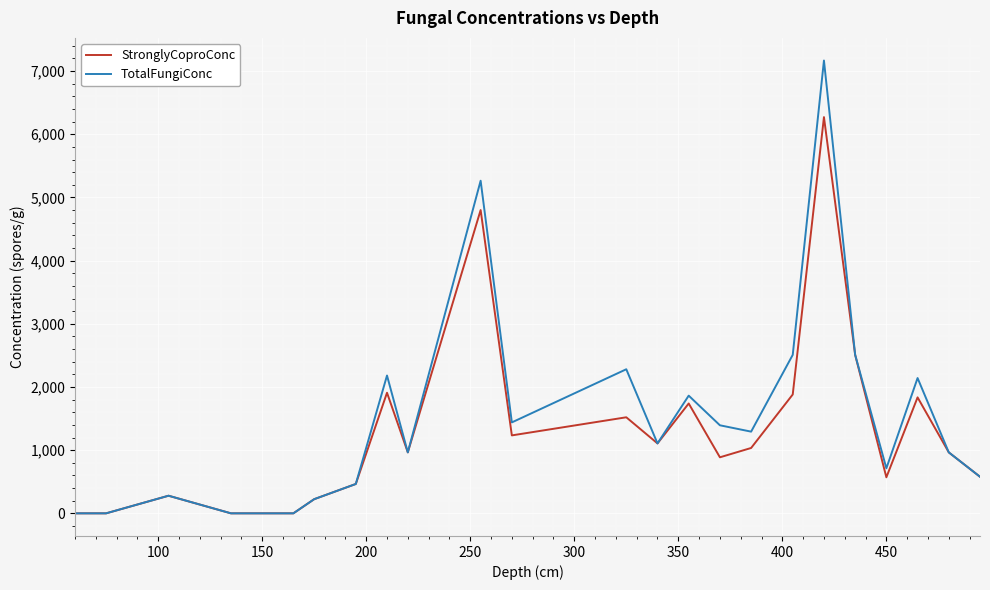

What is the maximum value for StronglyCoproConc?

6271.0